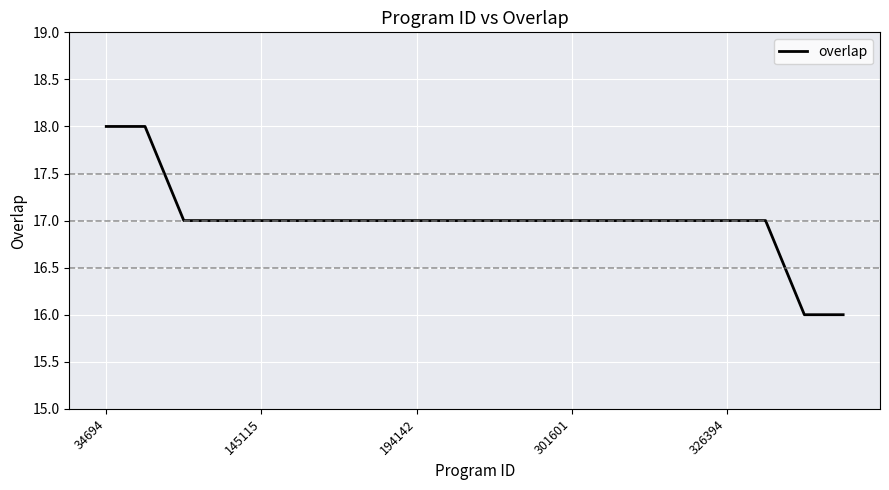

What is the smallest value displayed?

16